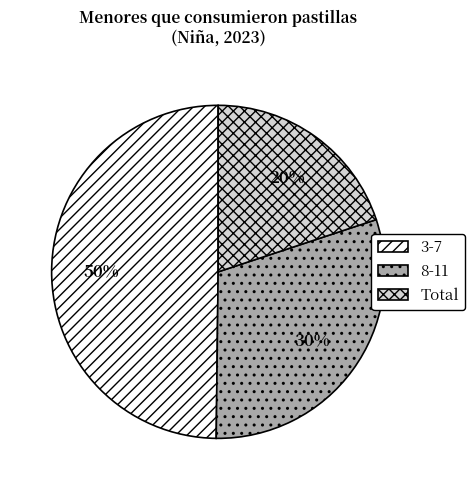

To the nearest percent, what is the combined percentage of 3-7 and Total?

70%